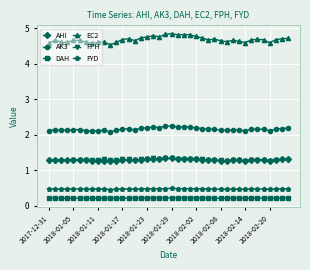

How many FPH values are between 1 and 2?

40